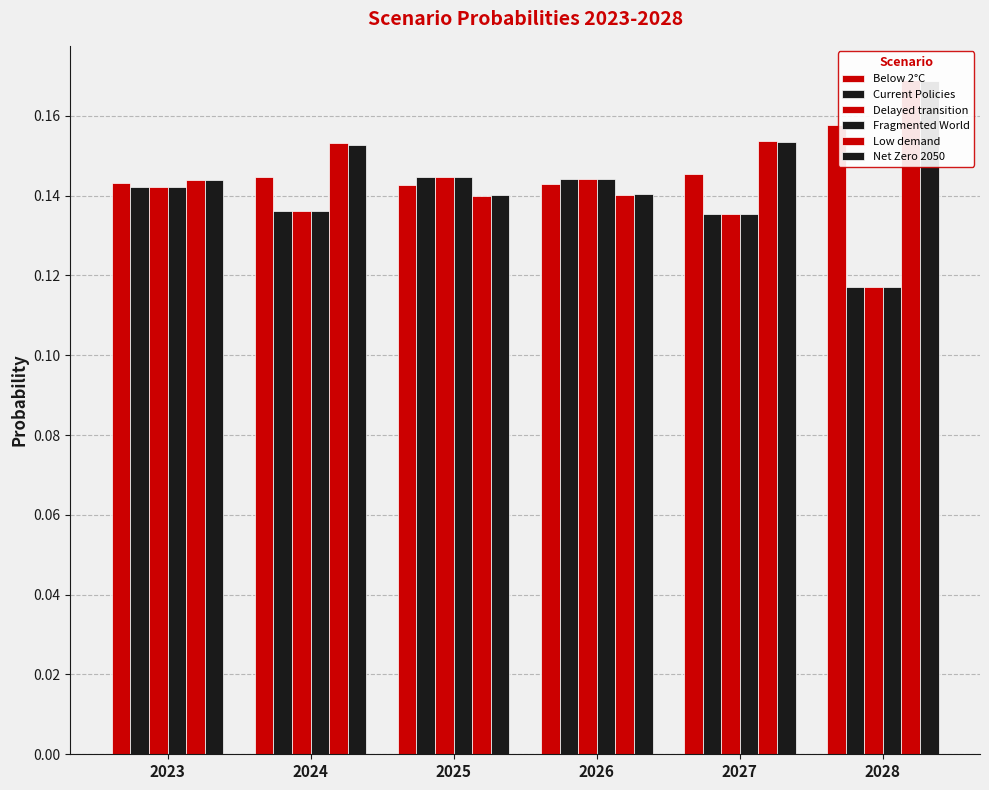

How many bars are there in each group?

6